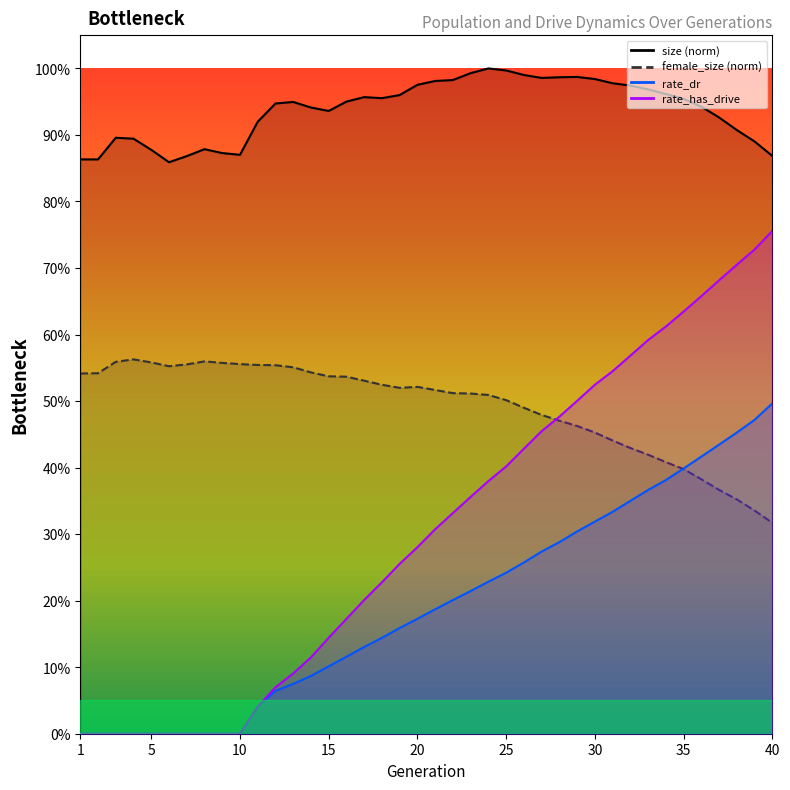

At which category is the sum across all series the highest?

40